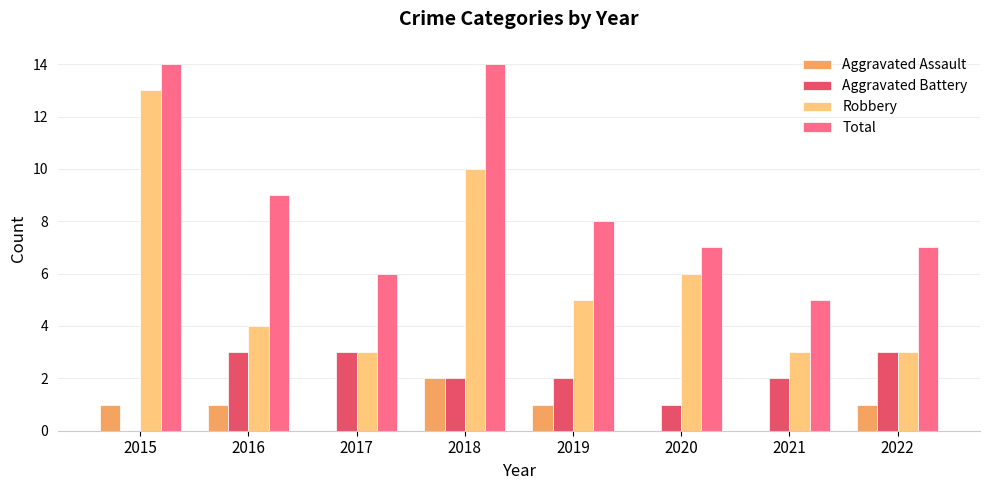

Reading right to left, transcribe all the data shown in this chart.

Aggravated Assault: 2022=1	2021=0	2020=0	2019=1	2018=2	2017=0	2016=1	2015=1
Aggravated Battery: 2022=3	2021=2	2020=1	2019=2	2018=2	2017=3	2016=3	2015=0
Robbery: 2022=3	2021=3	2020=6	2019=5	2018=10	2017=3	2016=4	2015=13
Total: 2022=7	2021=5	2020=7	2019=8	2018=14	2017=6	2016=9	2015=14